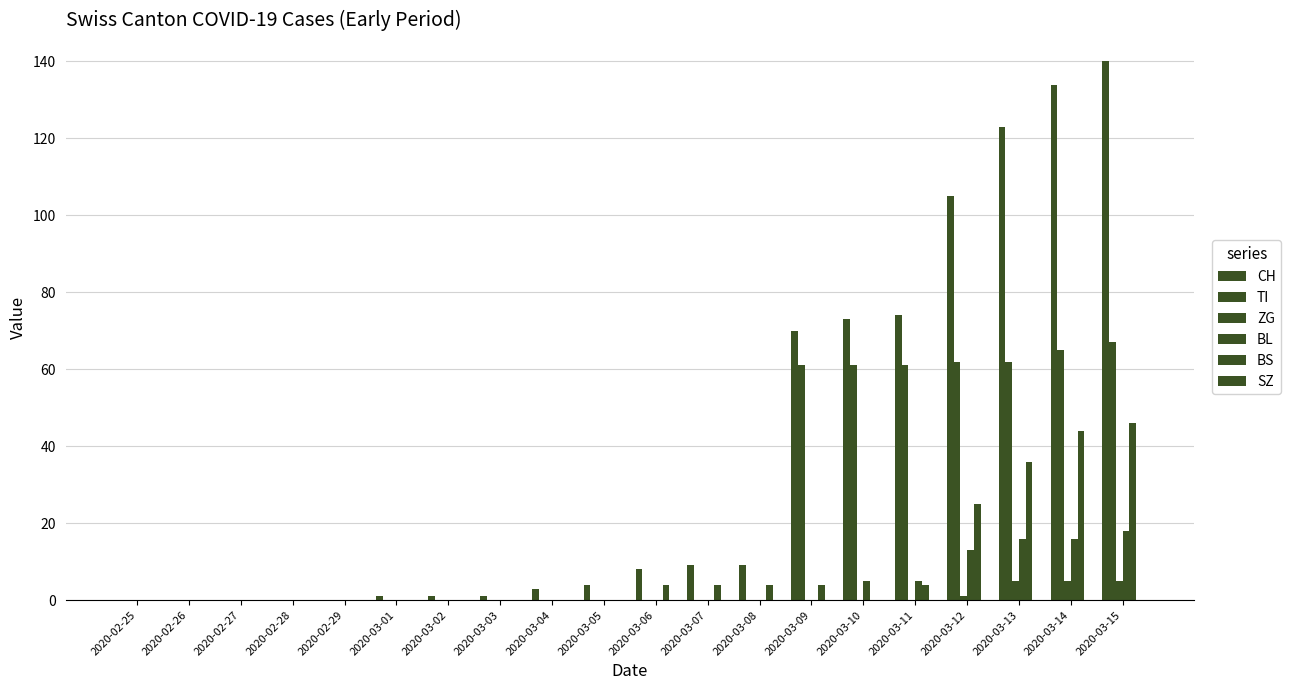

Count the ZG values in the range 0 to 1.

17